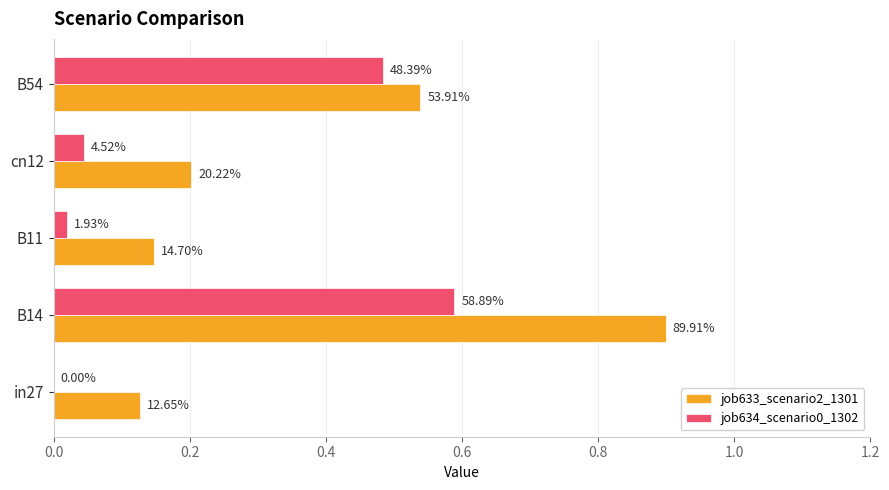

What is the maximum value for job634_scenario0_1302?

0.6